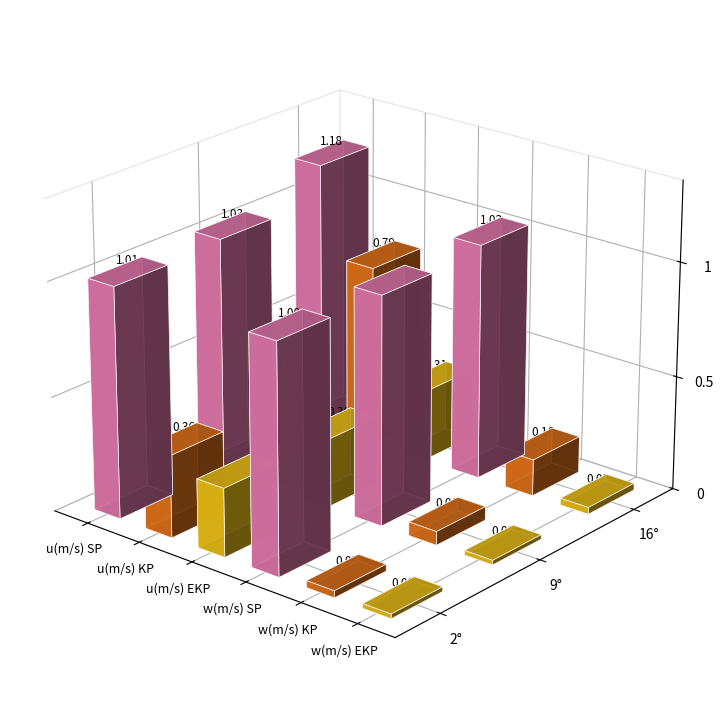

What is the highest value of the w(m/s) KP series?

0.2